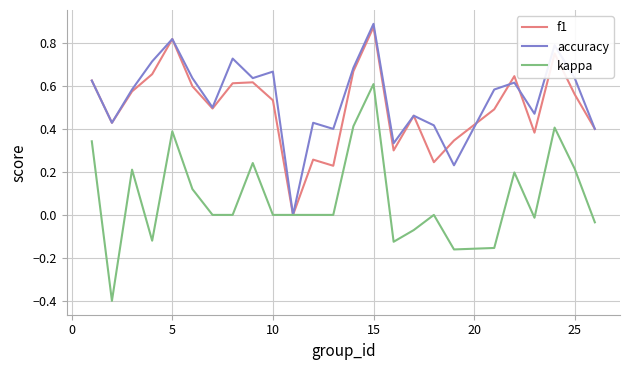

Does the chart have visible grid lines?

Yes